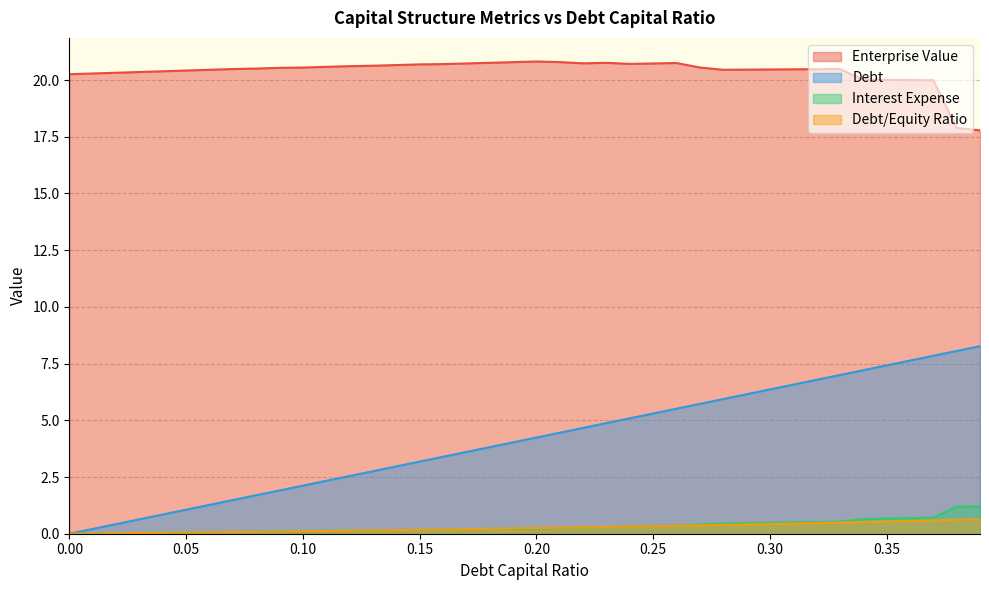

Reading right to left, extract all data points from this chart.

debt_capital: 8.3	8.1	7.8	7.6	7.4	7.2	7.0	6.8	6.6	6.4	6.1	5.9	5.7	5.5	5.3	5.1	4.9	4.7	4.5	4.2	4.0	3.8	3.6	3.4	3.2	3.0	2.8	2.5	2.3	2.1	1.9	1.7	1.5	1.3	1.1	0.8	0.6	0.4	0.2	0.0
enterprise_value: 17.8	17.9	20.0	20.0	20.0	20.0	20.5	20.5	20.5	20.5	20.5	20.5	20.6	20.8	20.7	20.7	20.8	20.7	20.8	20.8	20.8	20.8	20.7	20.7	20.7	20.7	20.6	20.6	20.6	20.6	20.5	20.5	20.5	20.5	20.4	20.4	20.4	20.3	20.3	20.3
debt: 0.6	0.6	0.6	0.6	0.5	0.5	0.5	0.5	0.4	0.4	0.4	0.4	0.4	0.4	0.3	0.3	0.3	0.3	0.3	0.2	0.2	0.2	0.2	0.2	0.2	0.2	0.1	0.1	0.1	0.1	0.1	0.1	0.1	0.1	0.1	0.0	0.0	0.0	0.0	0.0
interest_expense: 1.2	1.2	0.7	0.7	0.7	0.6	0.5	0.5	0.5	0.5	0.5	0.4	0.4	0.4	0.3	0.3	0.3	0.3	0.3	0.2	0.2	0.2	0.2	0.2	0.2	0.2	0.1	0.1	0.1	0.1	0.1	0.1	0.1	0.1	0.1	0.0	0.0	0.0	0.0	0.0